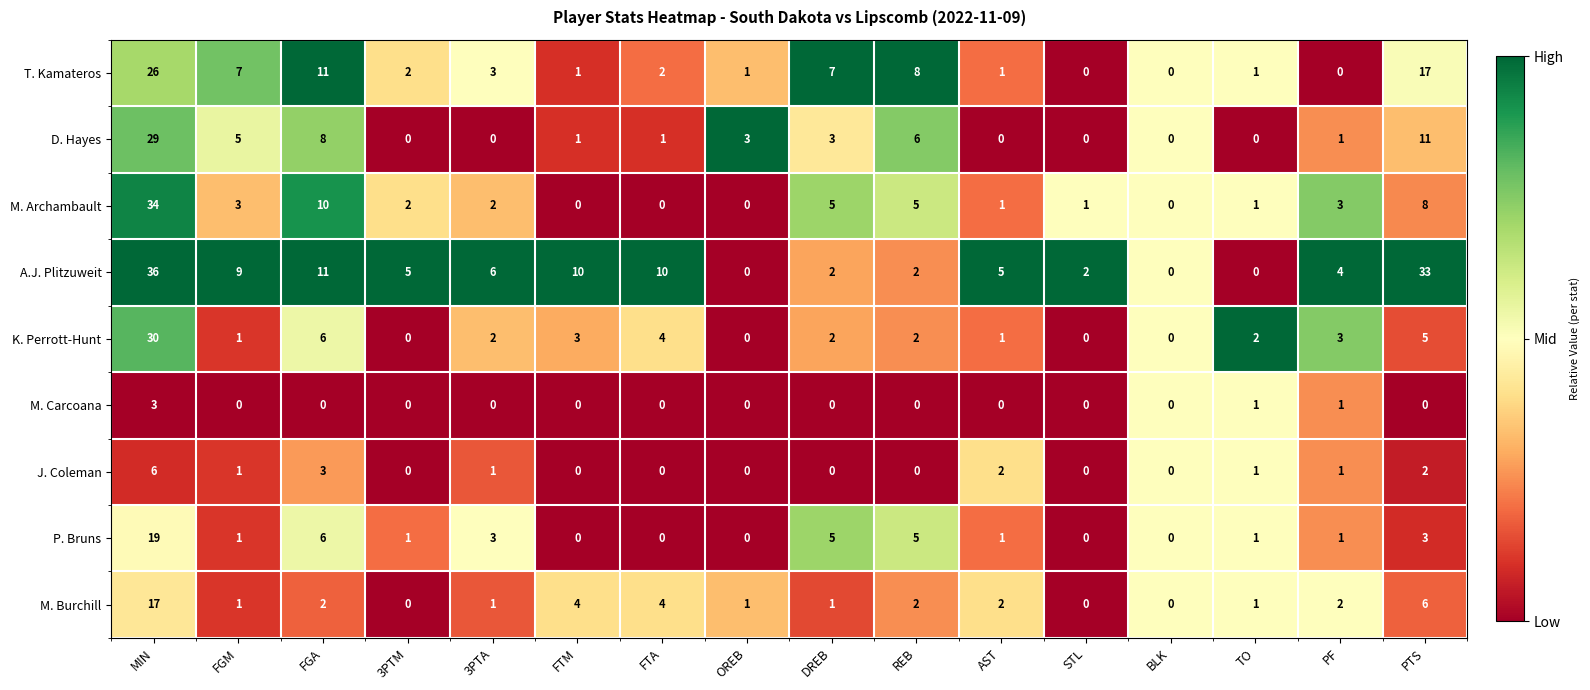

What is the maximum value shown in the chart?

36